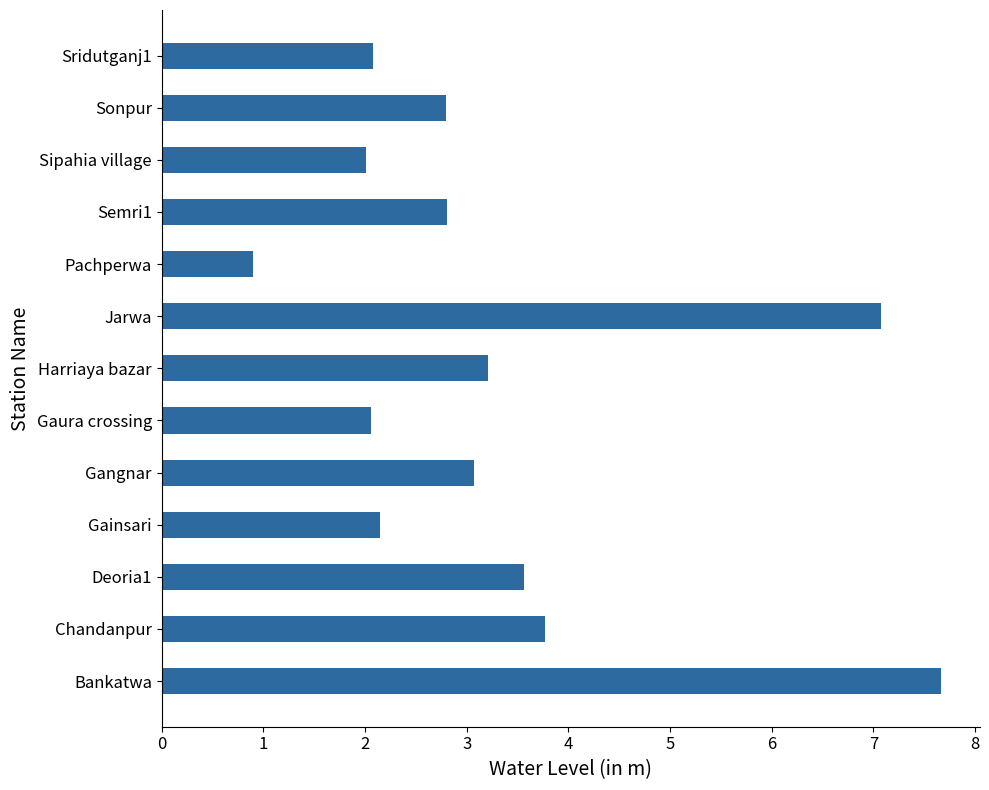

What is the change in value from Bankatwa to Jarwa?

-0.6